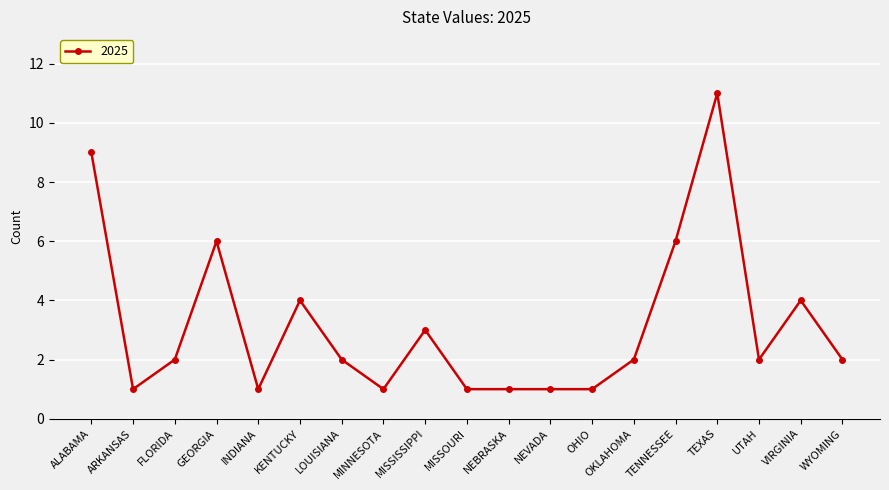

True or false: there are more than 2 points higher than both neighbors.

True